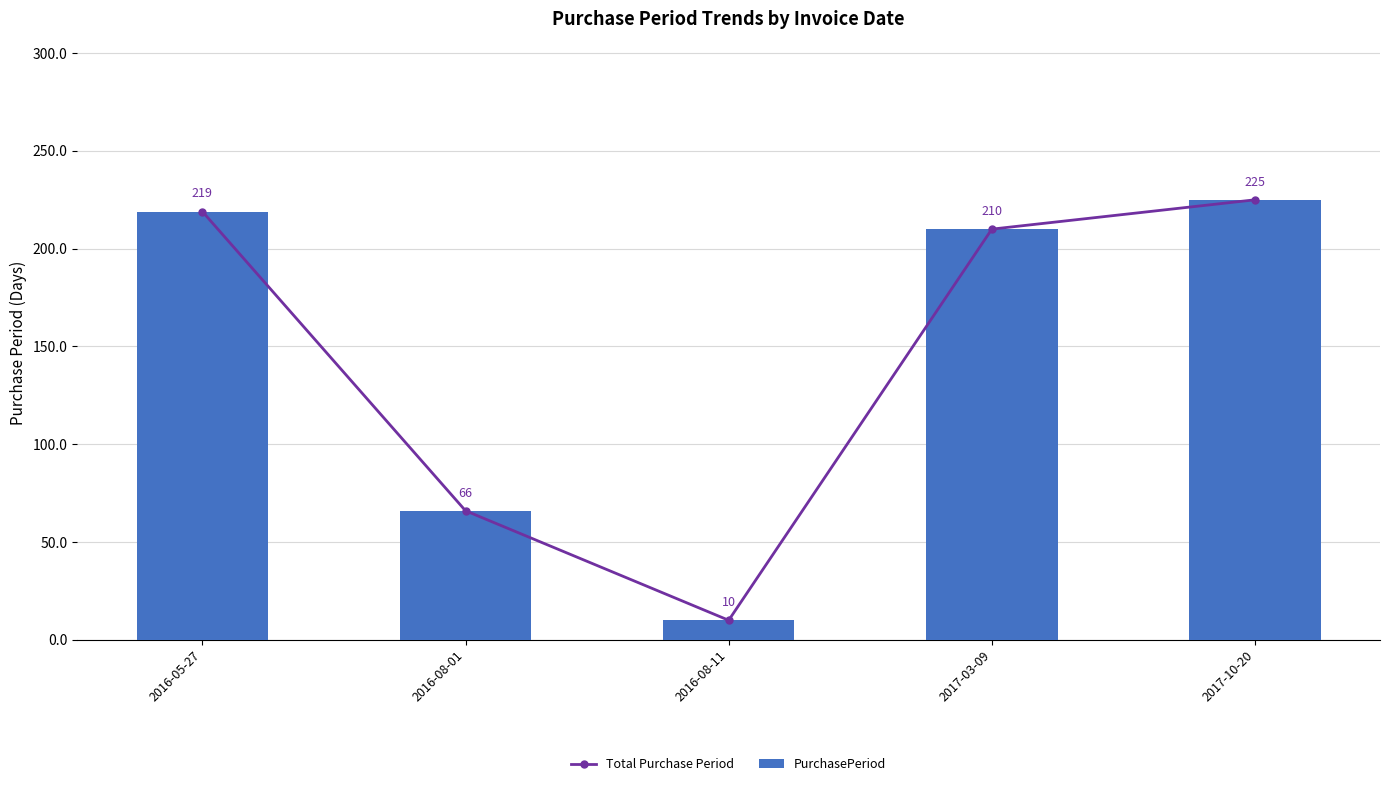

What is the difference between the PurchasePeriod values at 2017-03-09 and 2016-05-27?

9